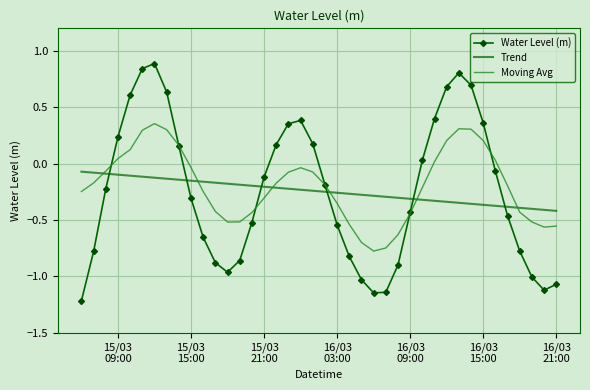

Which series has the largest range (max minus min)?

Water Level (m)